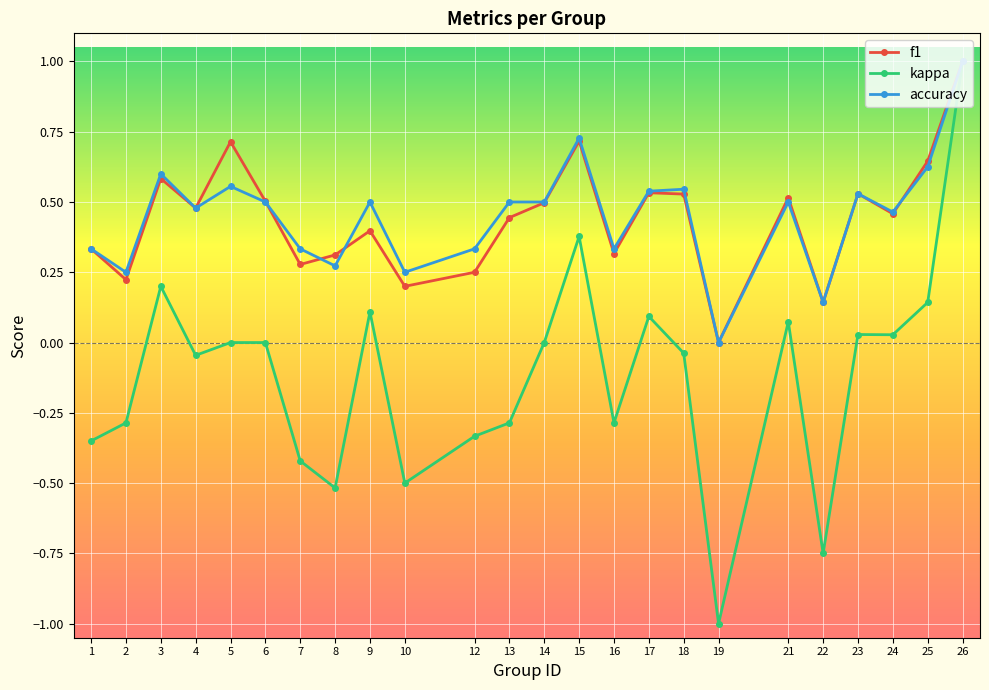

How many values in accuracy are above zero?

23